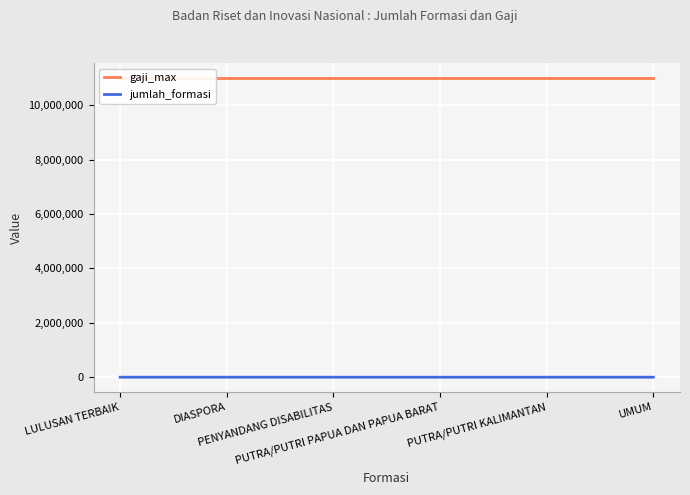

What is the sum of the gaji_max values at LULUSAN TERBAIK and DIASPORA?

22000000